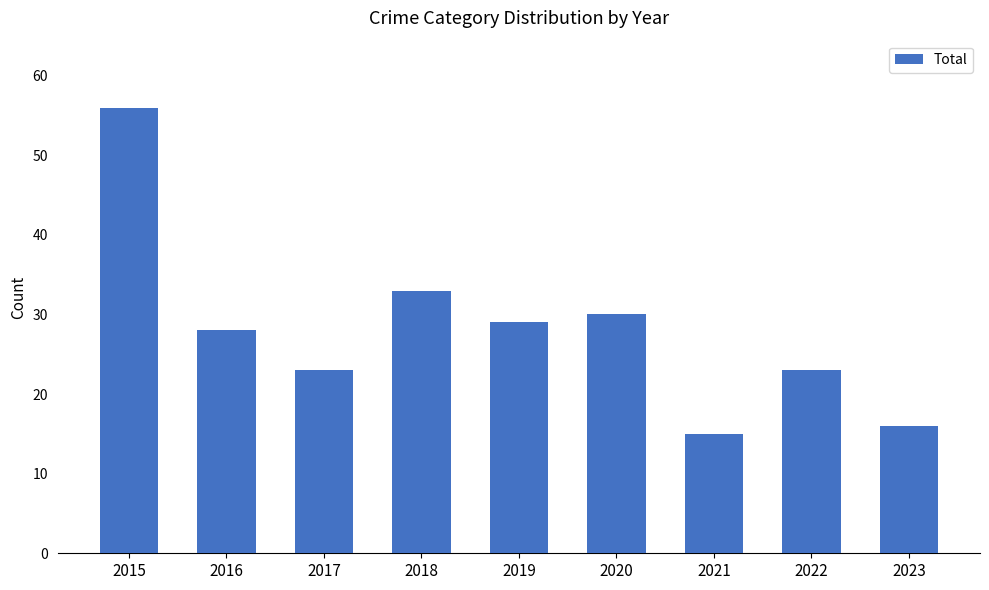

Which has a higher value, 2020 or 2023?

2020